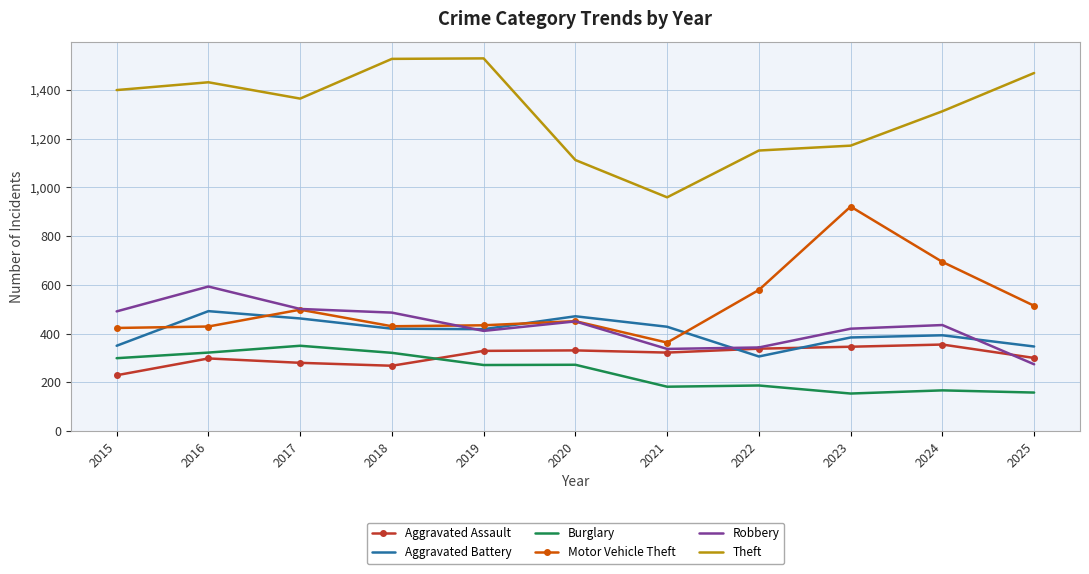

At which label does Robbery reach its peak?

2016